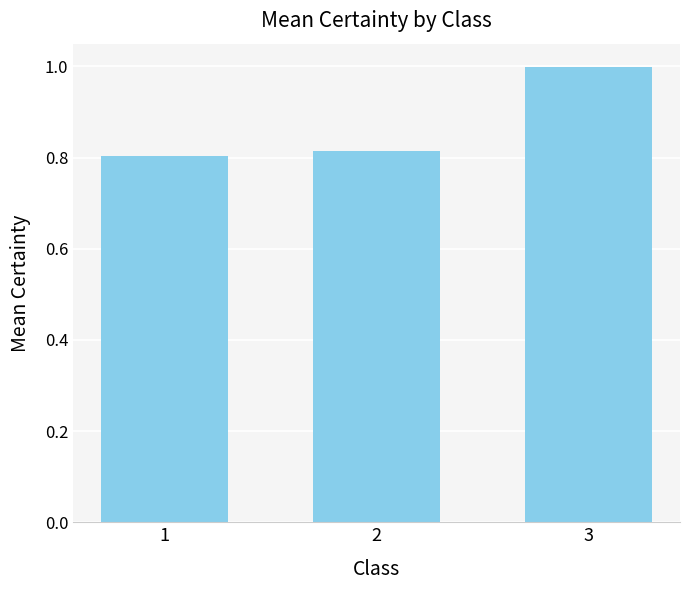

Read the value at 3.

1.0